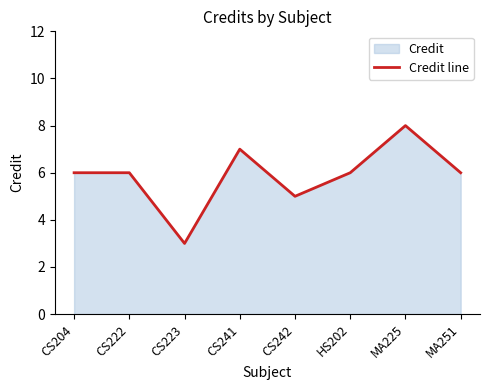

The value at MA251 is 9. True or false?

False